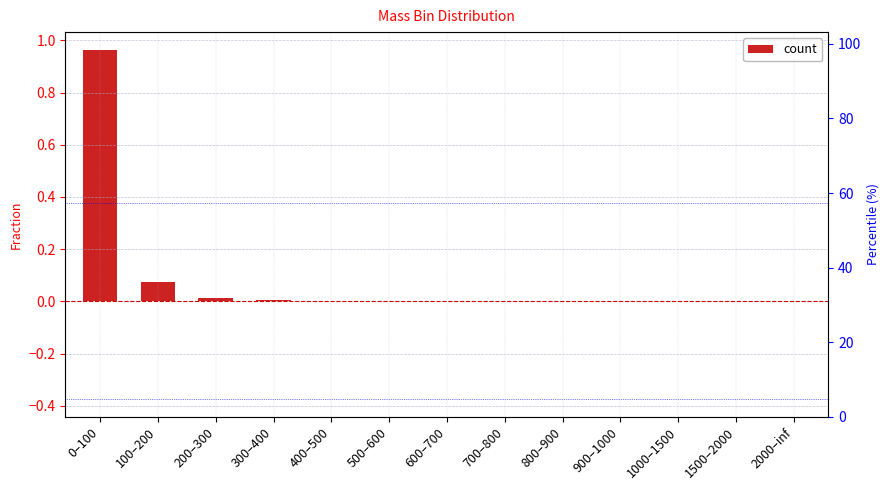

True or false: the data shows 1.0 at 0–100.

True